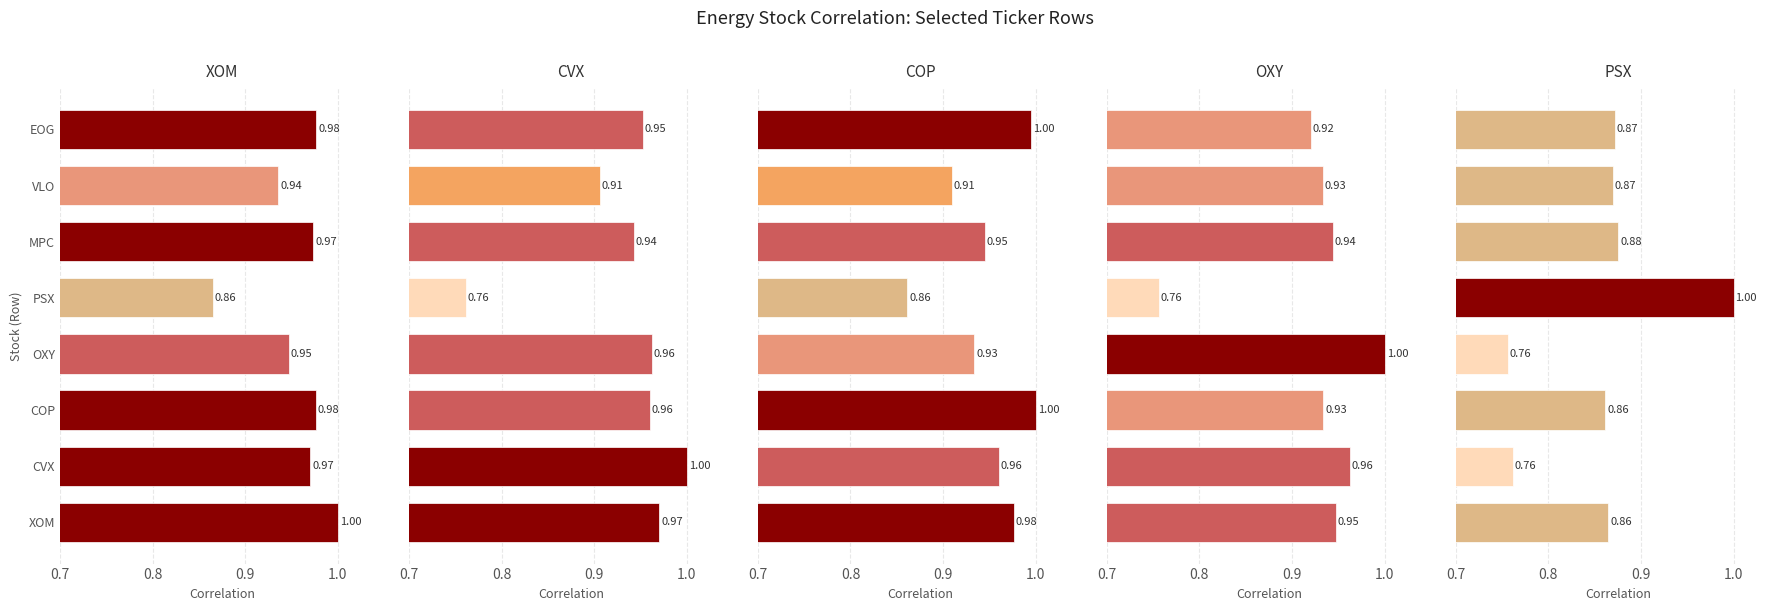

What is the maximum value for XOM?

1.0